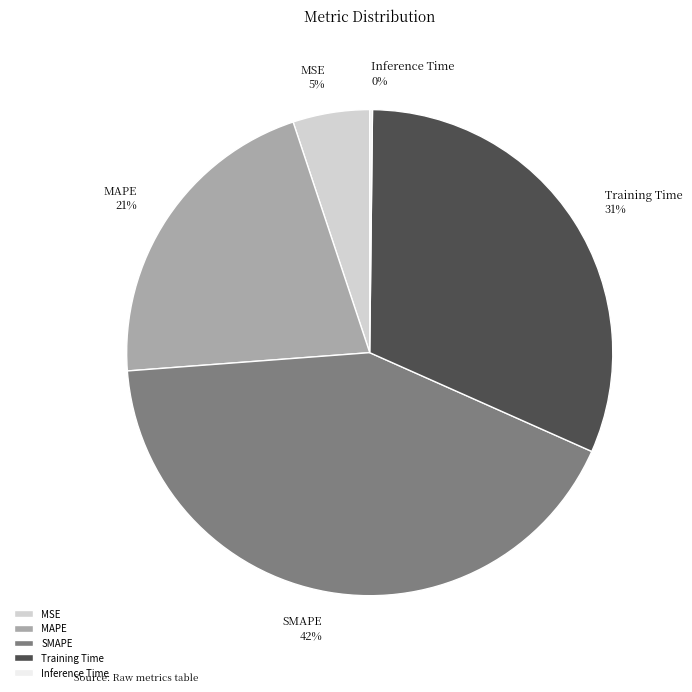

To the nearest percent, what percentage of the pie is Training Time?

31%